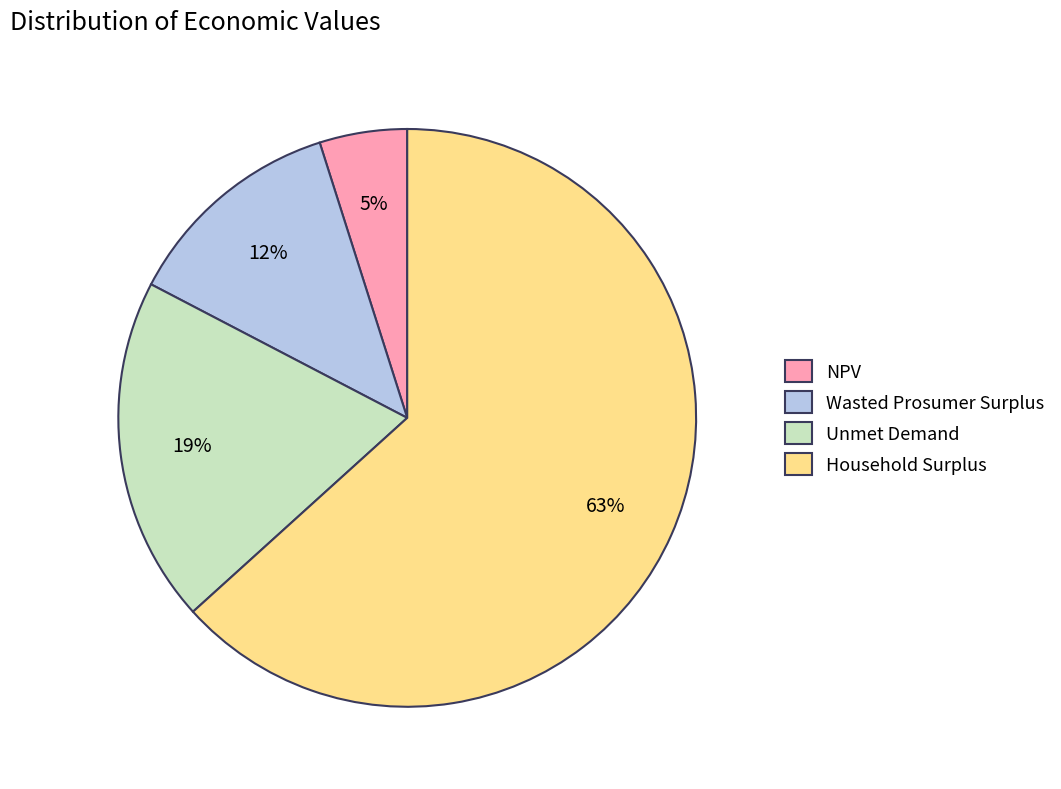

Is there a majority slice in this chart?

Yes